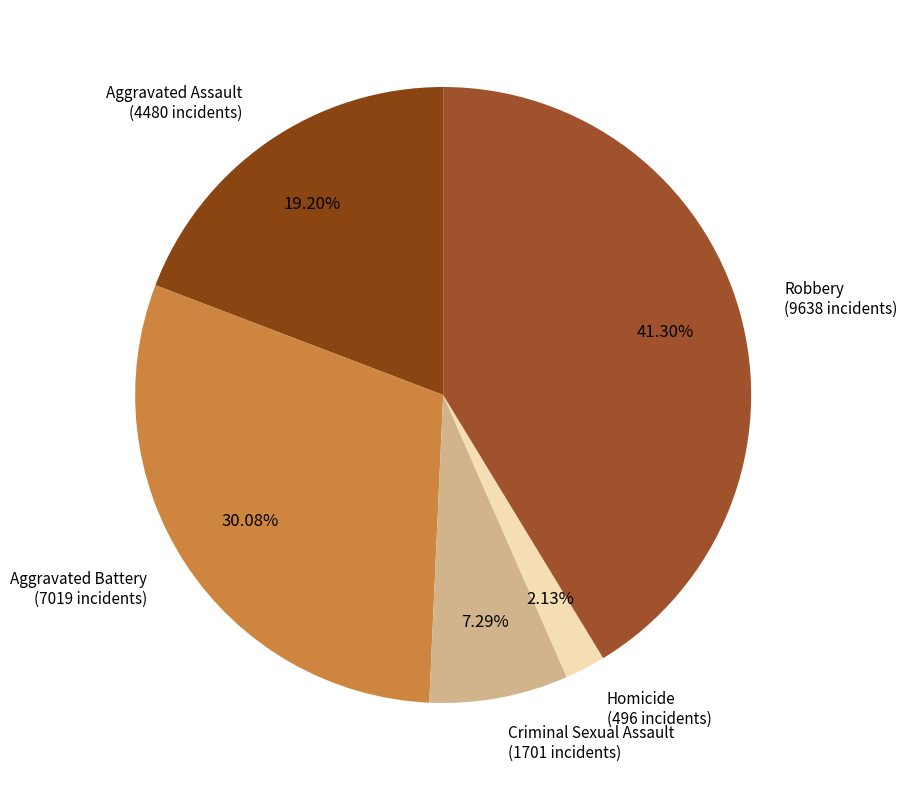

How many slices are in this pie chart?

5